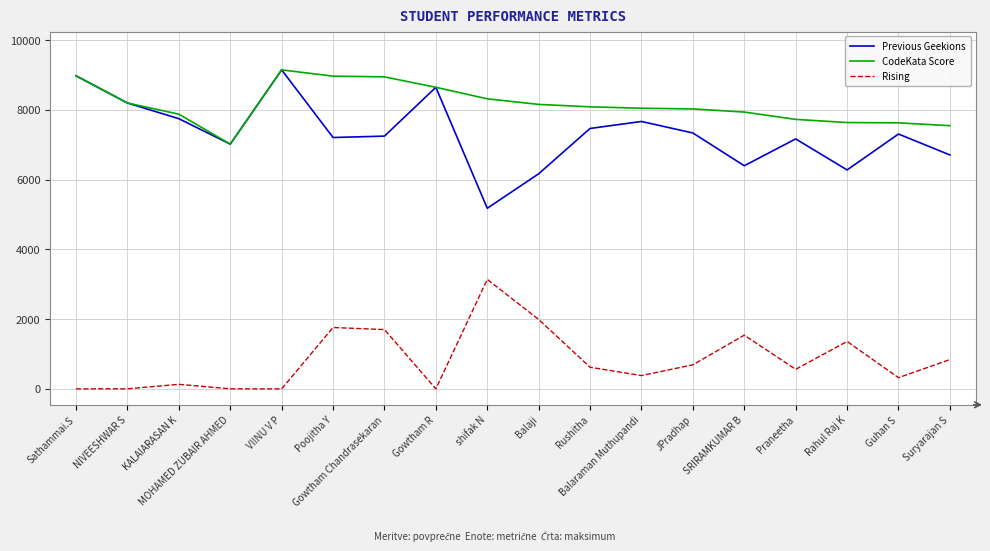

What is the maximum value for Previous Geekions?

9150